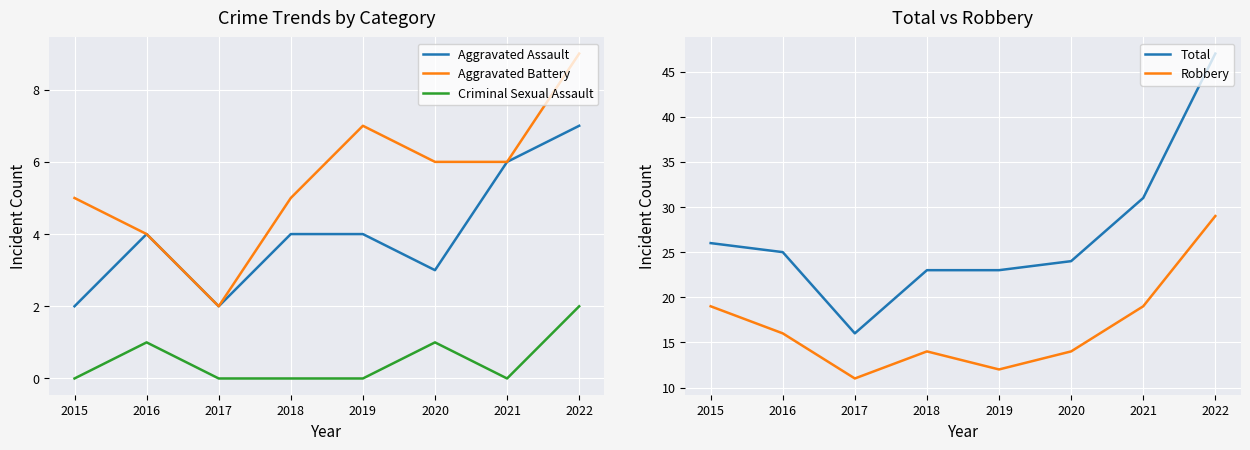

What is the maximum value for Criminal Sexual Assault?

2